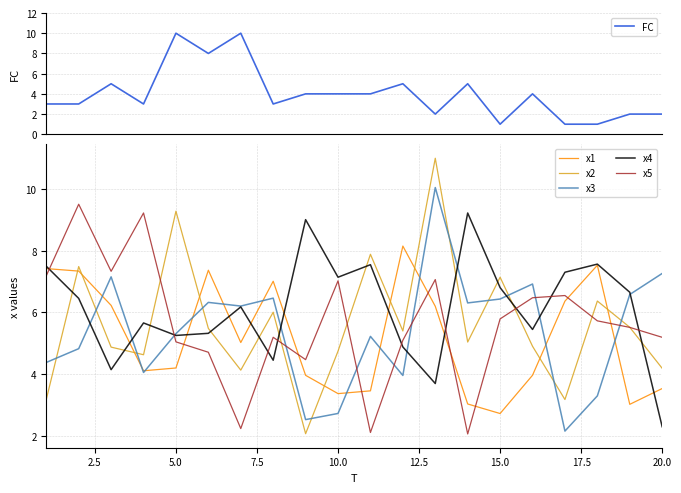

Is it true that x4 equals 3.0 at 10.0?

False